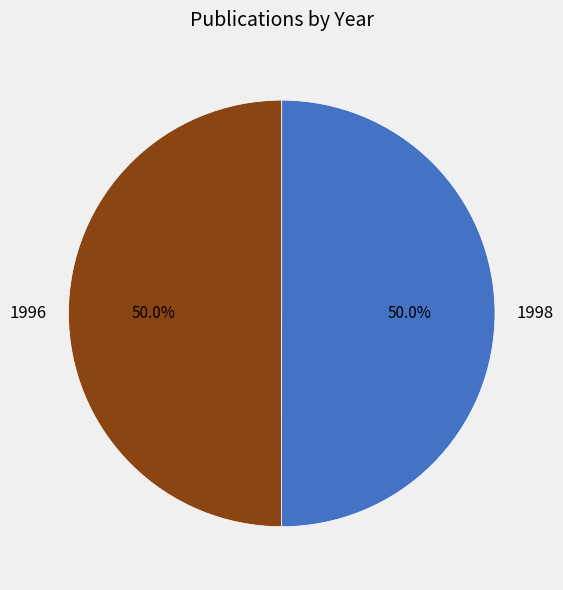

Do 1998 and 1996 together represent more than half of the pie?

Yes